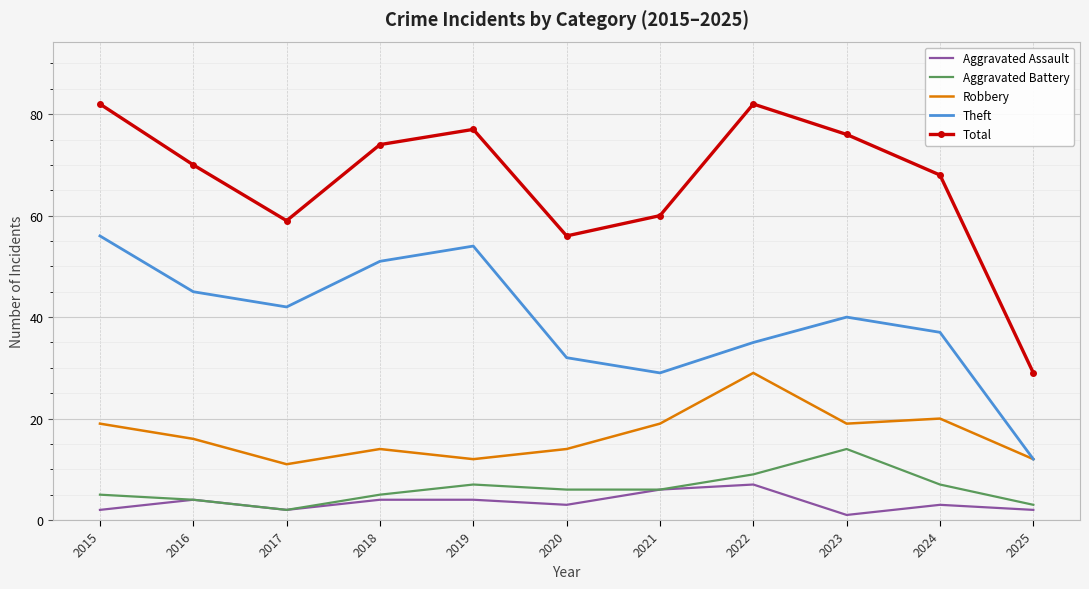

Rank the series at 2023 from highest to lowest value.

Total, Theft, Robbery, Aggravated Battery, Aggravated Assault